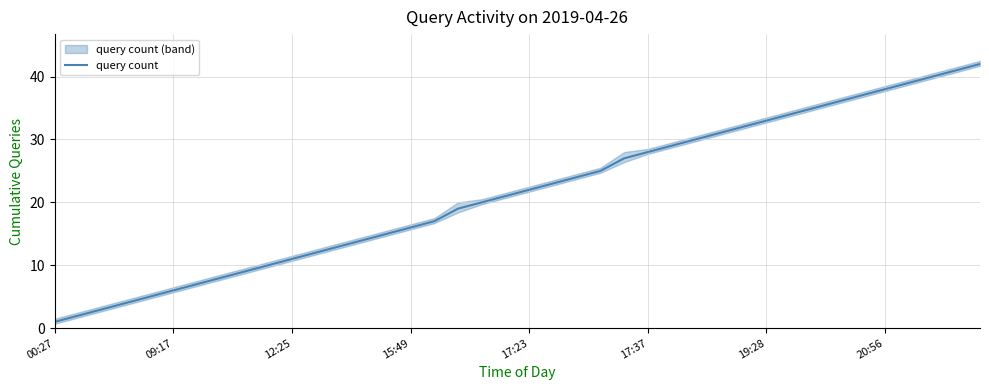

Reading left to right, transcribe all the data shown in this chart.

1	2	3	4	5	6	7	8	9	10	11	12	13	14	15	16	17	19	20	21	22	23	24	25	27	28	29	30	31	32	33	34	35	36	37	38	39	40	41	42